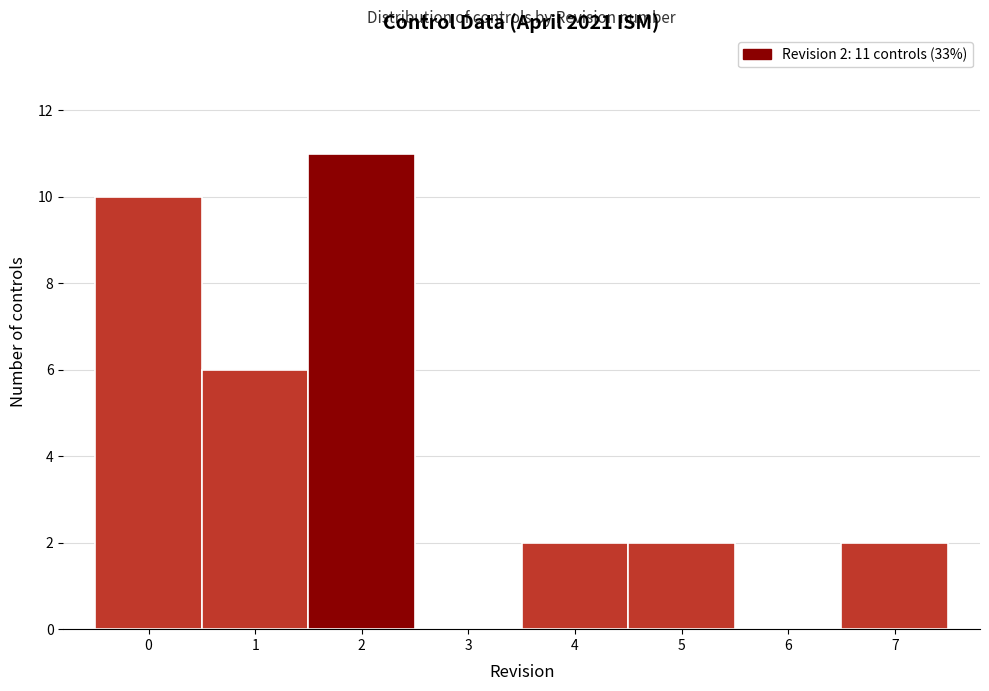

Reading left to right, transcribe all the data shown in this chart.

0=10	1=6	2=11	3=0	4=2	5=2	6=0	7=2